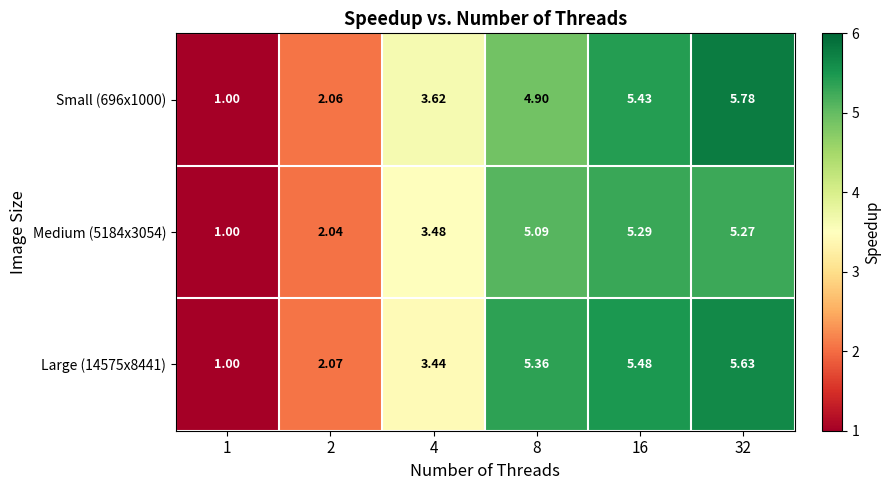

Which has a higher value, 32 or 1?

32